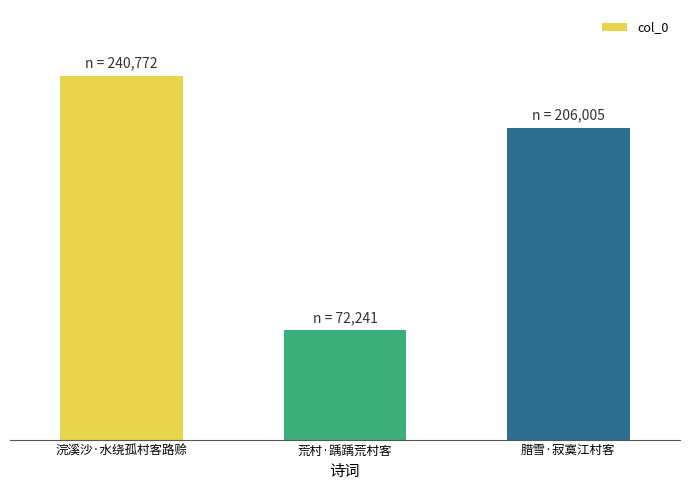

What is the label of the 1st bar from the left?

浣溪沙·水绕孤村客路赊